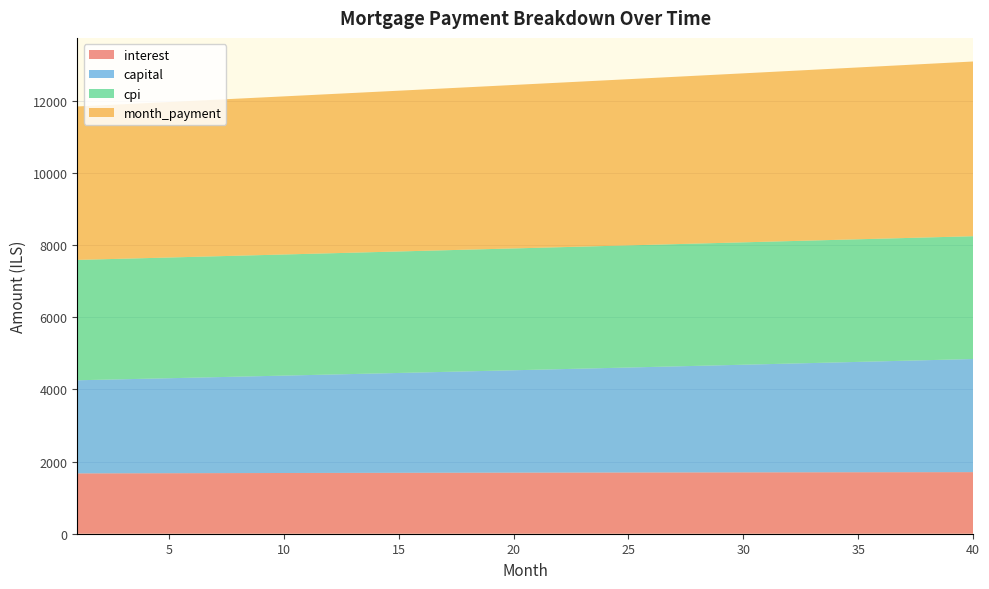

Reading left to right, list all the values displayed in this chart.

interest: 1=1672.2	2=1673.5	3=1674.7	4=1676.0	5=1677.2	6=1678.3	7=1679.5	8=1680.7	9=1681.8	10=1682.9	11=1684.0	12=1685.1	13=1686.1	14=1687.2	15=1688.2	16=1689.2	17=1690.2	18=1691.1	19=1692.1	20=1693.0	21=1693.9	22=1694.8	23=1695.6	24=1696.5	25=1697.3	26=1698.1	27=1698.8	28=1699.6	29=1700.3	30=1701.0	31=1701.7	32=1702.4	33=1703.0	34=1703.6	35=1704.2	36=1704.8	37=1705.3	38=1705.8	39=1706.3	40=1706.8
capital: 1=2580.4	2=2593.4	3=2606.3	4=2619.4	5=2632.5	6=2645.7	7=2658.9	8=2672.2	9=2685.6	10=2699.1	11=2712.6	12=2726.1	13=2739.8	14=2753.5	15=2767.3	16=2781.1	17=2795.1	18=2809.1	19=2823.1	20=2837.2	21=2851.4	22=2865.7	23=2880.1	24=2894.5	25=2909.0	26=2923.5	27=2938.2	28=2952.9	29=2967.7	30=2982.5	31=2997.4	32=3012.4	33=3027.5	34=3042.7	35=3057.9	36=3073.2	37=3088.6	38=3104.1	39=3119.6	40=3135.2
cpi: 1=3335.8	2=3338.3	3=3340.8	4=3343.2	5=3345.5	6=3347.9	7=3350.2	8=3352.4	9=3354.6	10=3356.8	11=3359.0	12=3361.1	13=3363.2	14=3365.2	15=3367.2	16=3369.1	17=3371.1	18=3372.9	19=3374.8	20=3376.6	21=3378.3	22=3380.0	23=3381.7	24=3383.3	25=3384.9	26=3386.4	27=3387.9	28=3389.4	29=3390.8	30=3392.1	31=3393.4	32=3394.7	33=3395.9	34=3397.1	35=3398.2	36=3399.3	37=3400.4	38=3401.3	39=3402.3	40=3403.2
month_payment: 1=4252.7	2=4266.9	3=4281.1	4=4295.3	5=4309.7	6=4324.0	7=4338.4	8=4352.9	9=4367.4	10=4382.0	11=4396.6	12=4411.2	13=4425.9	14=4440.7	15=4455.5	16=4470.3	17=4485.2	18=4500.2	19=4515.2	20=4530.2	21=4545.3	22=4560.5	23=4575.7	24=4590.9	25=4606.2	26=4621.6	27=4637.0	28=4652.5	29=4668.0	30=4683.5	31=4699.1	32=4714.8	33=4730.5	34=4746.3	35=4762.1	36=4778.0	37=4793.9	38=4809.9	39=4825.9	40=4842.0